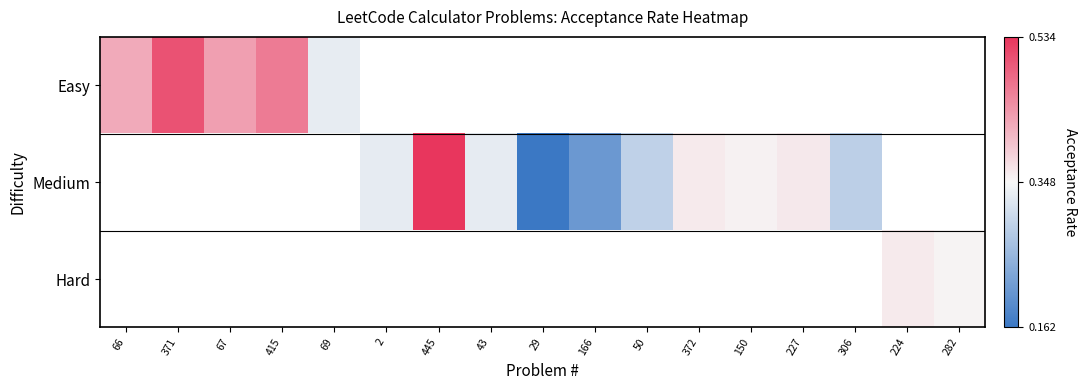

Which series changed the most between 445 and 372?

Medium